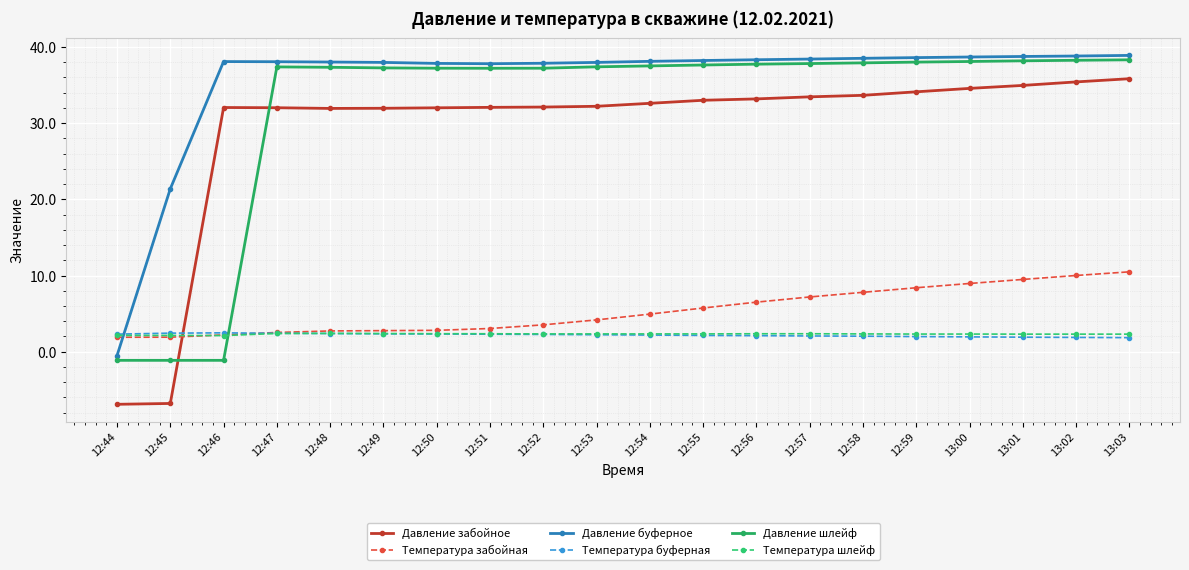

The value of Давление буферное at 12:45 is 11.1. True or false?

False